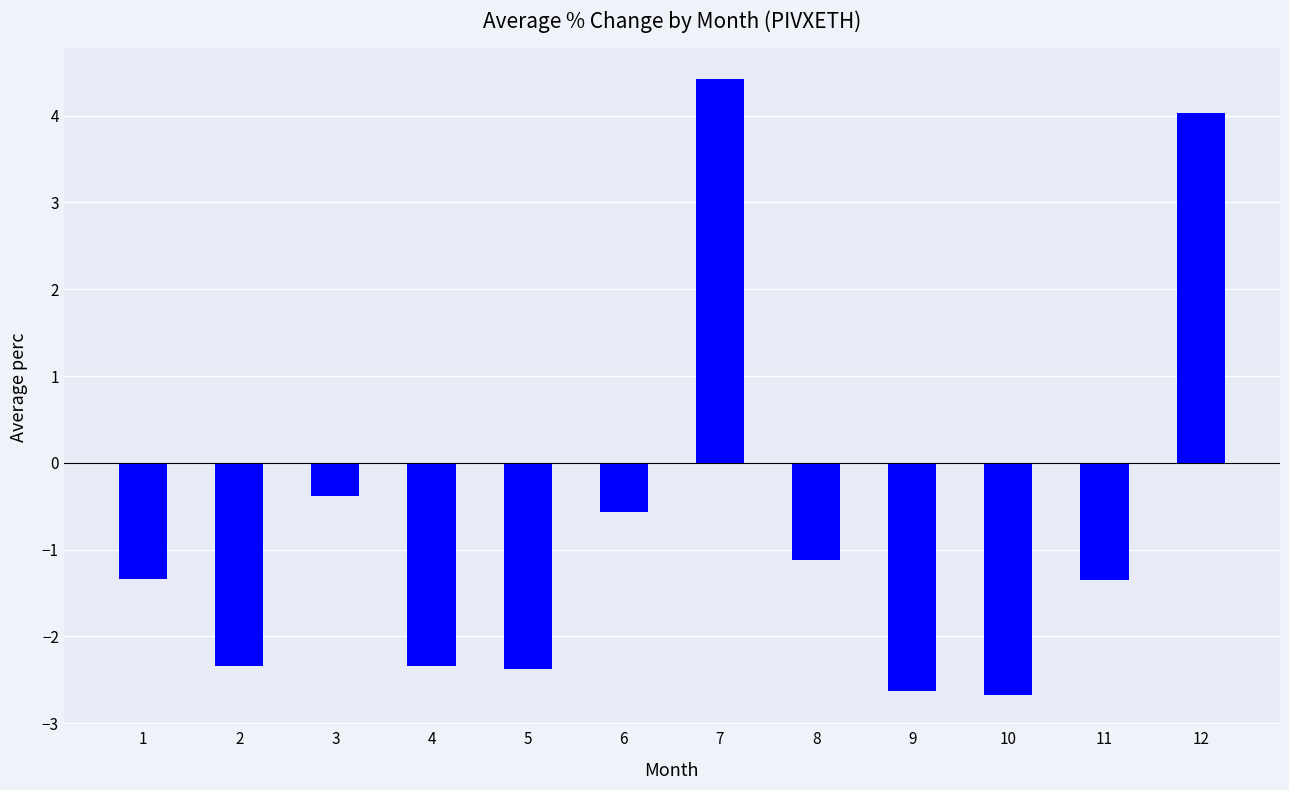

Count the number of values greater than -1.

4